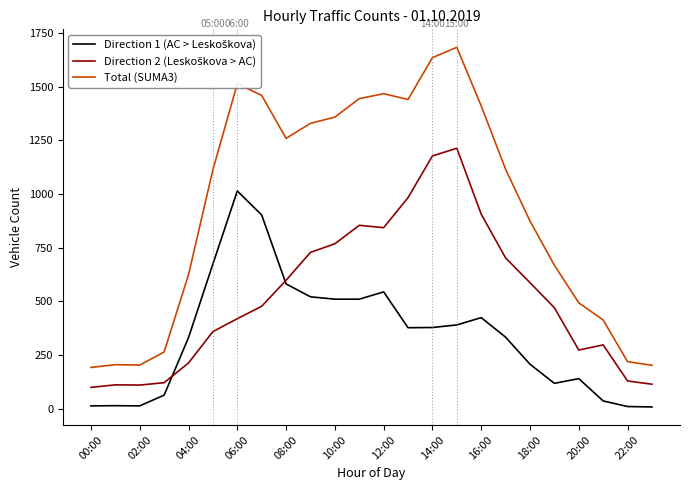

What is the maximum value shown in the chart?

1683